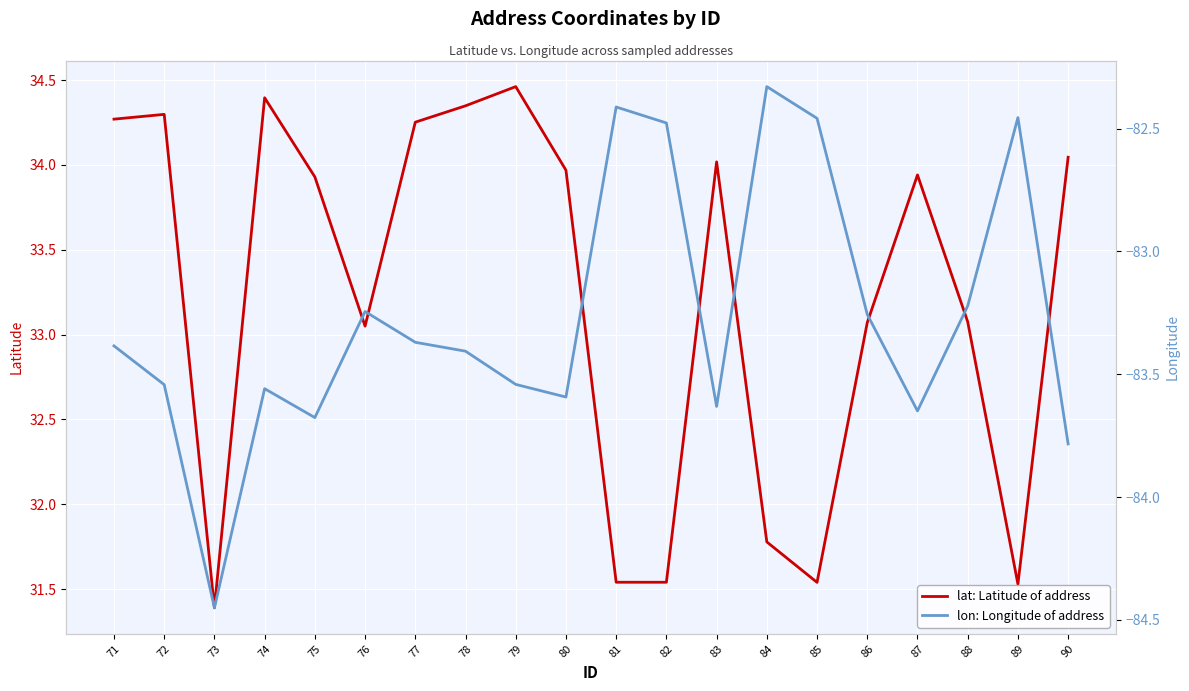

Between 76 and 85, which series saw the biggest shift?

lat: Latitude of address